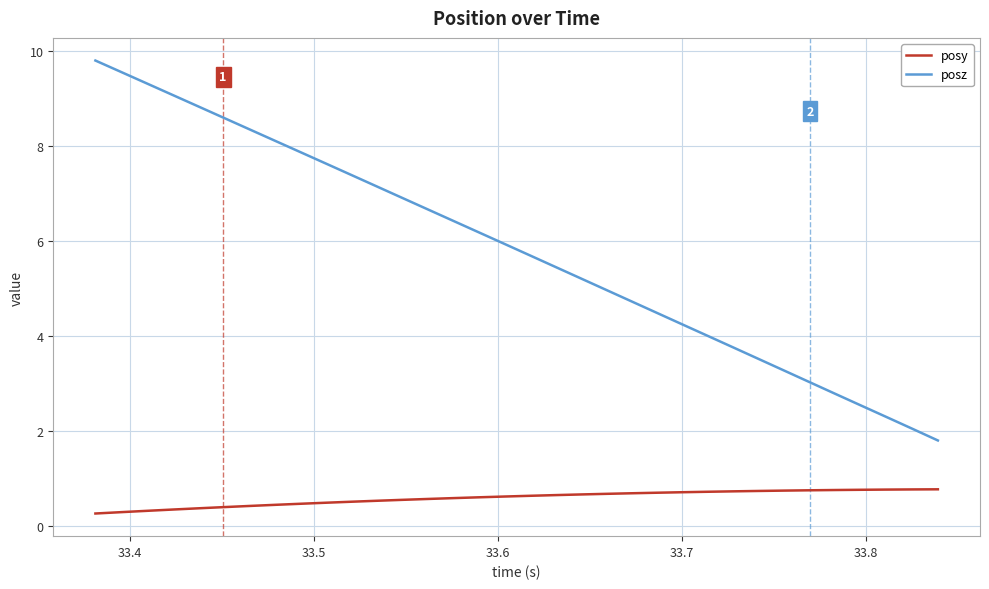

Rank the series by their average value, from highest to lowest.

posz, posy